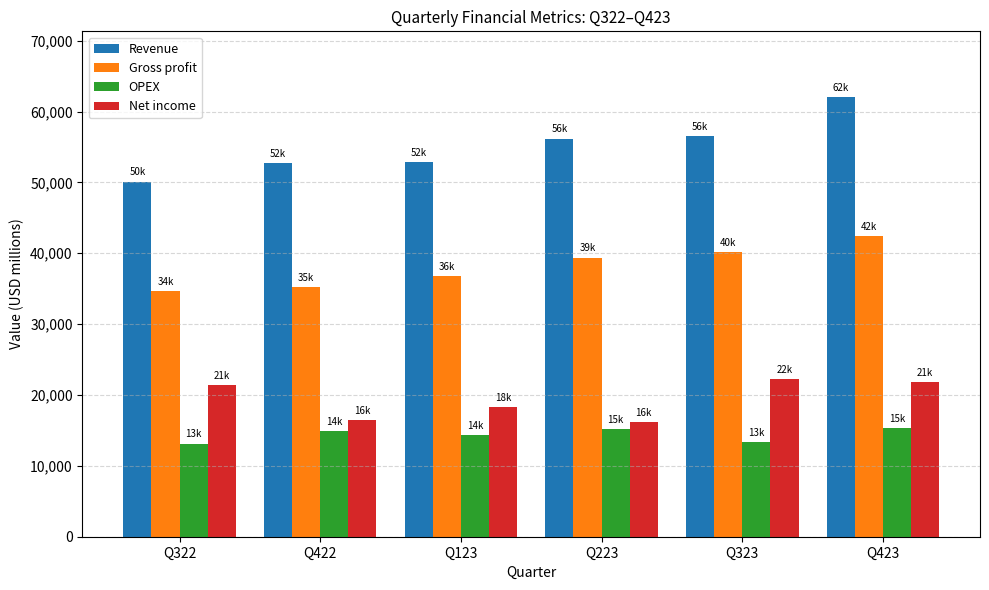

Is the value of Net income at Q323 greater than the value of Gross profit at Q123?

No